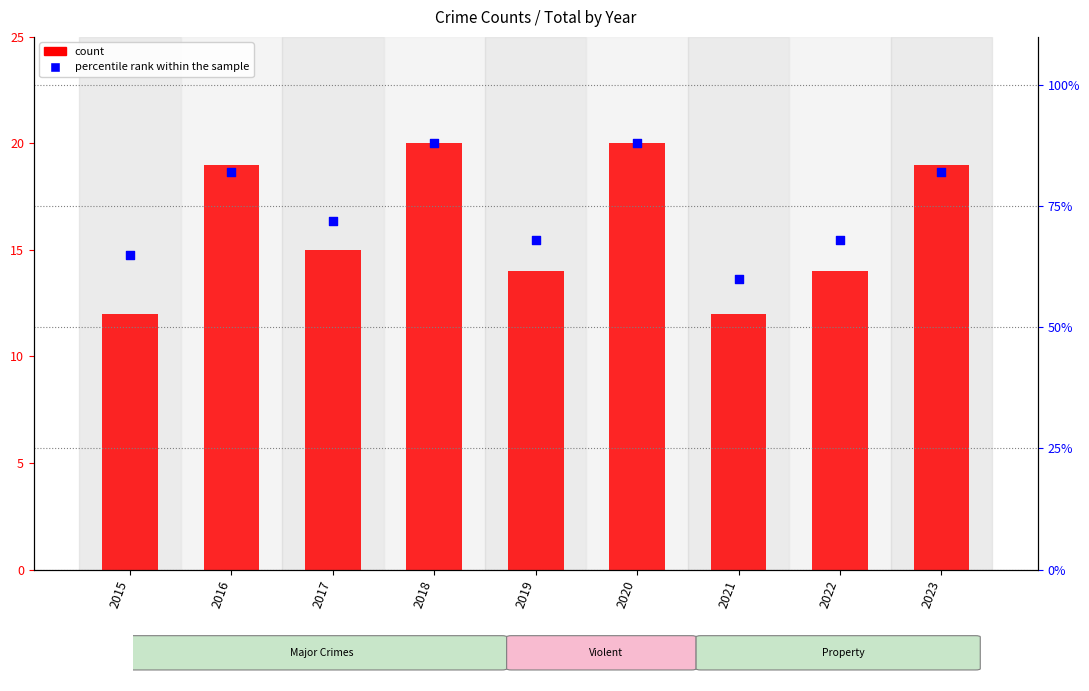

What are all the series names shown in the legend?

count, percentile rank within the sample